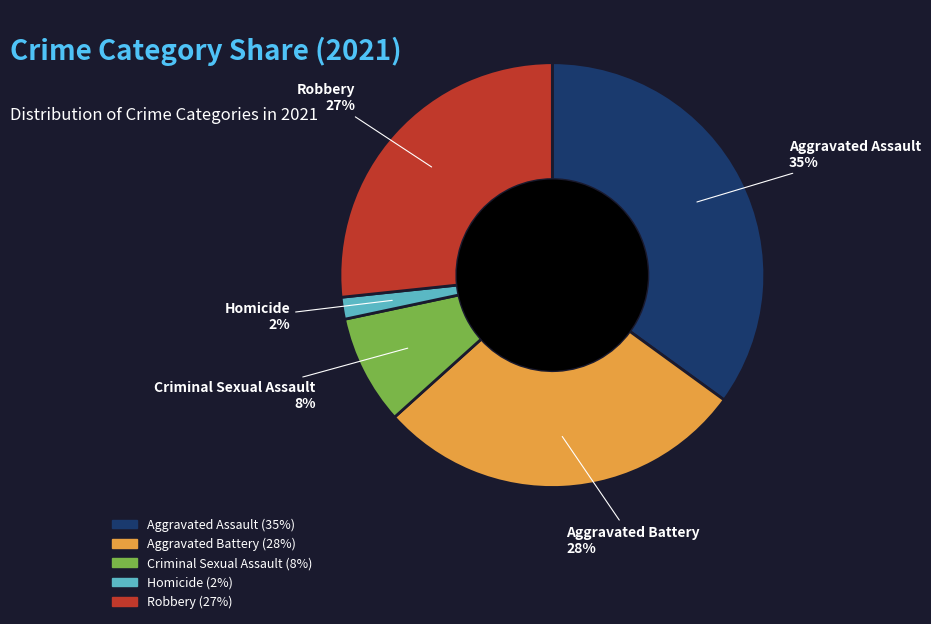

Is Aggravated Assault the majority of the pie?

No